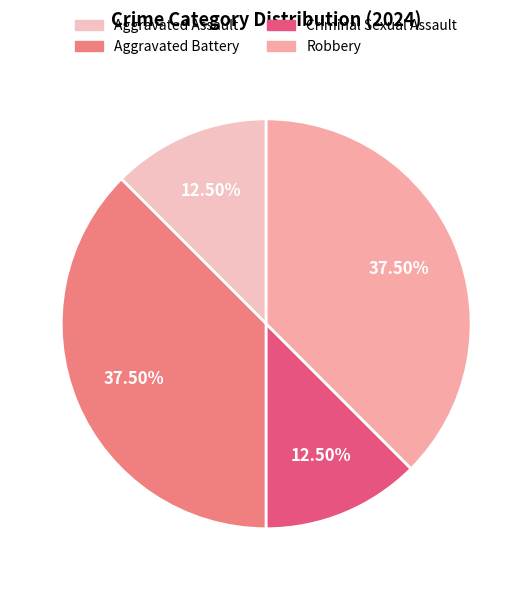

The Aggravated Assault slice represents 12% of the pie. True or false?

True